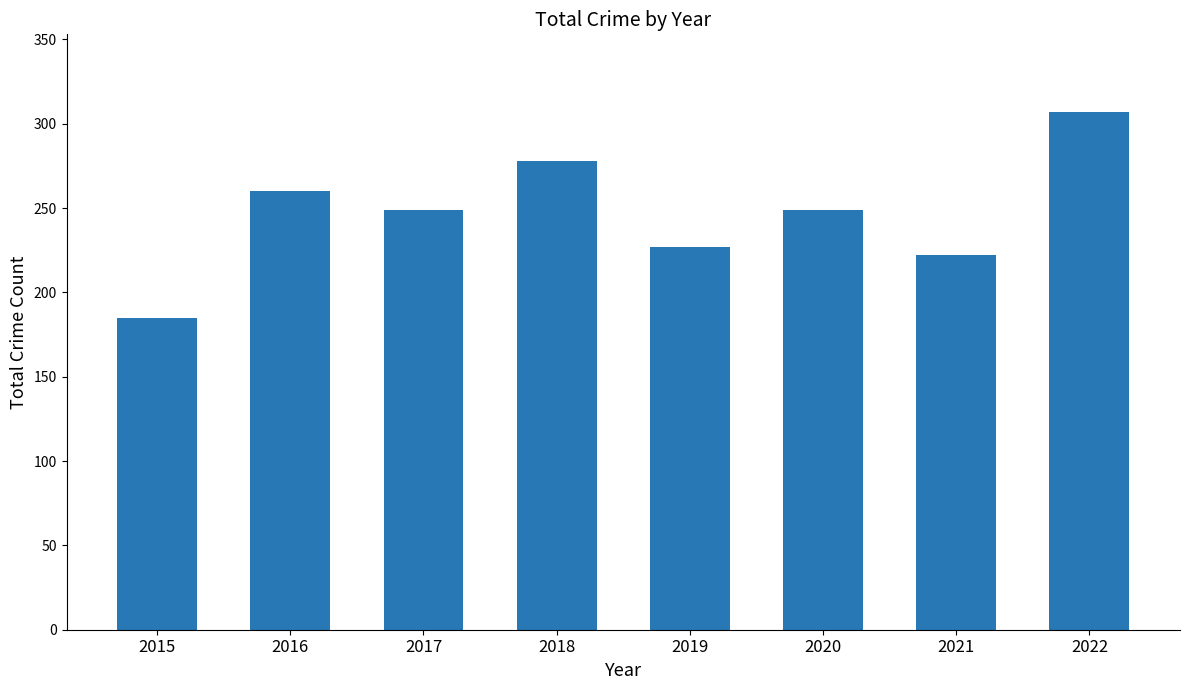

Which category has the highest value across all series?

2022